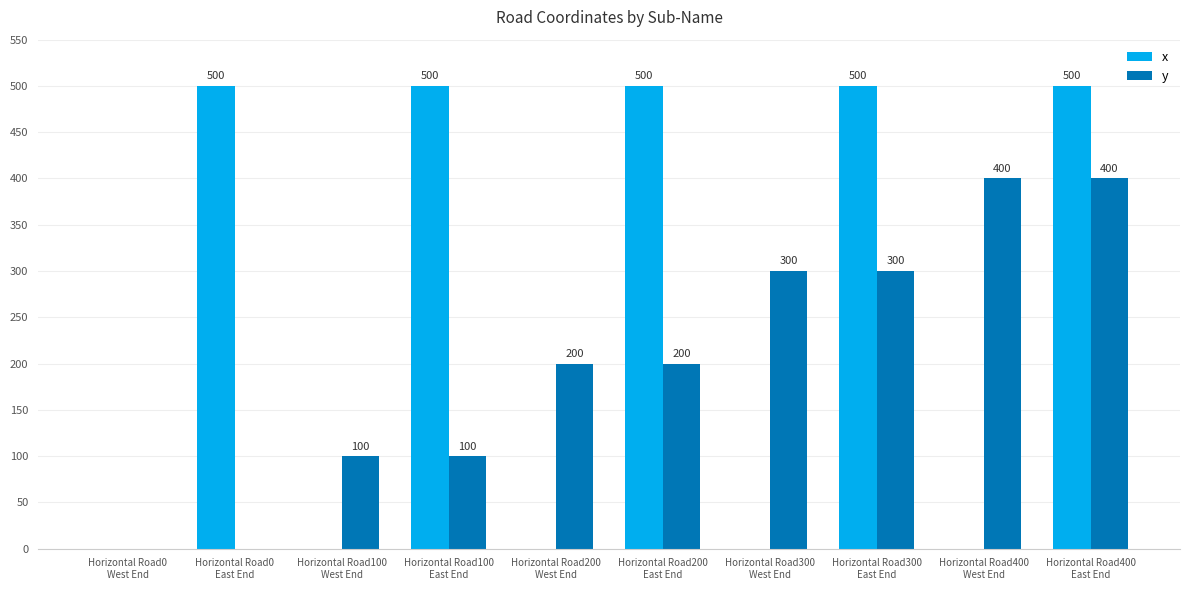

Count the x values in the range 0 to 500.

10